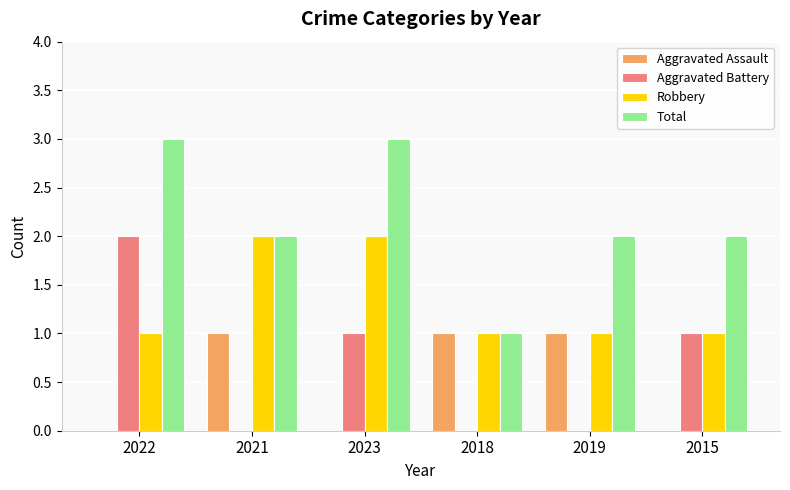

Which series has the largest total across all categories?

Total